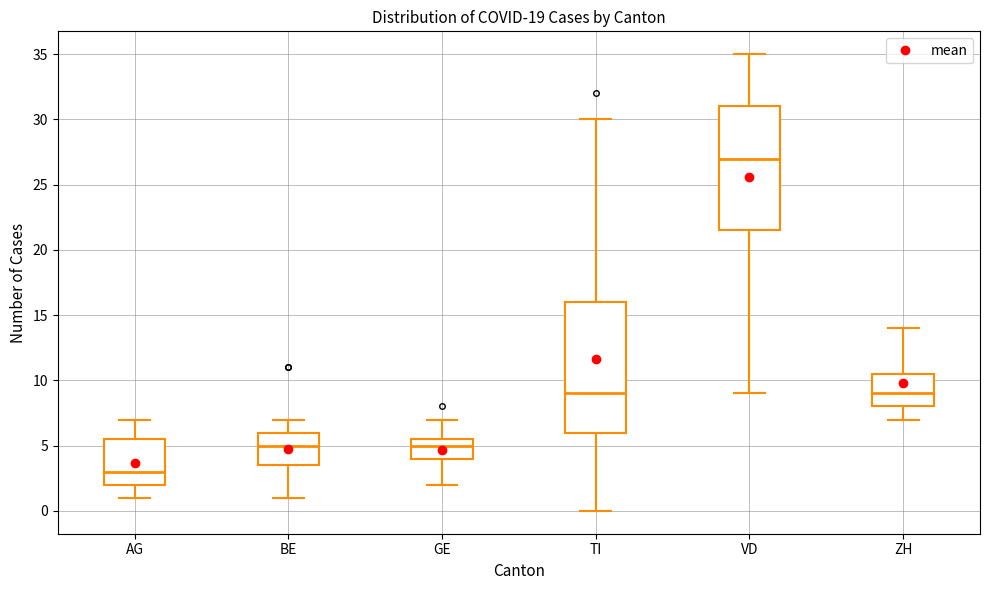

Reading left to right, read every box against the y-axis: the position of its median line, the range the box covers, and the ends of its whiskers. The values are not printed on the chart, so give them approximately, as read against the axis.

AG: median 3.0, box 2.0 to 5.5, whiskers 1.0 to 7.0
BE: median 5.0, box 3.5 to 6.0, whiskers 1.0 to 7.0
GE: median 5.0, box 4.0 to 5.5, whiskers 2.0 to 7.0
TI: median 9.0, box 6.0 to 16.0, whiskers 0.0 to 30.0
VD: median 27.0, box 21.5 to 31.0, whiskers 9.0 to 35.0
ZH: median 9.0, box 8.0 to 10.5, whiskers 7.0 to 14.0